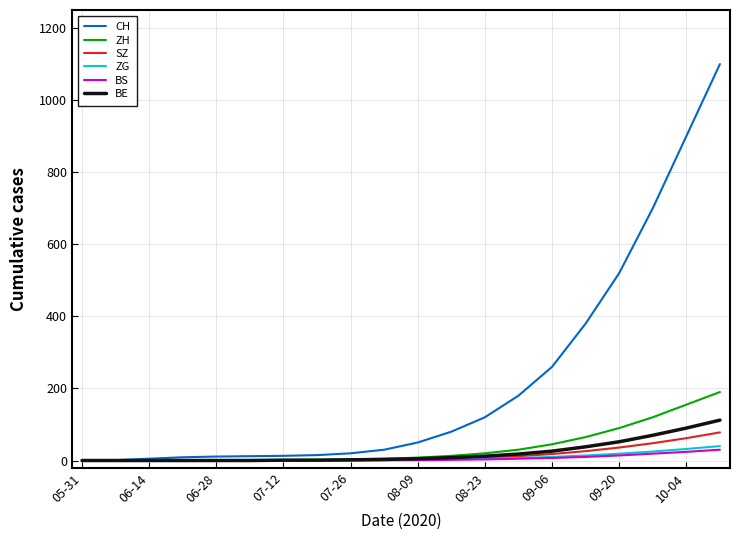

What is the difference between the maximum and second lowest values in the ZG series?

40